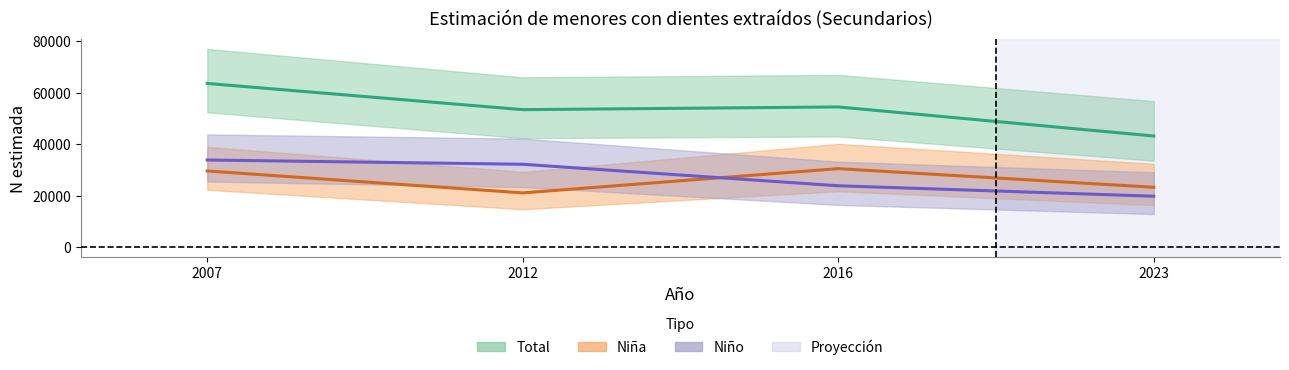

How many lines are shown in the chart?

3